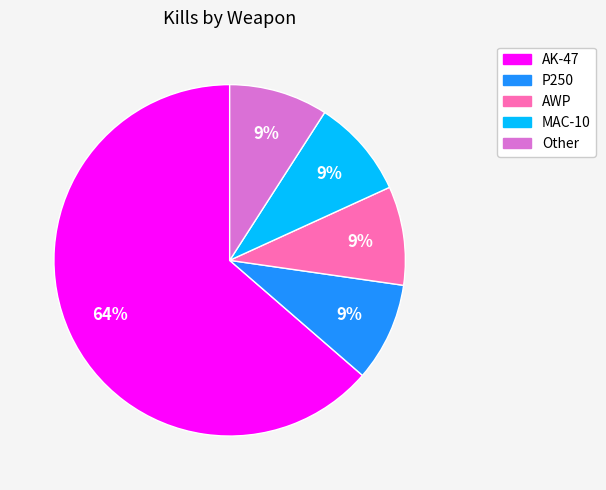

Is it true that AK-47 is 64% of the pie?

True